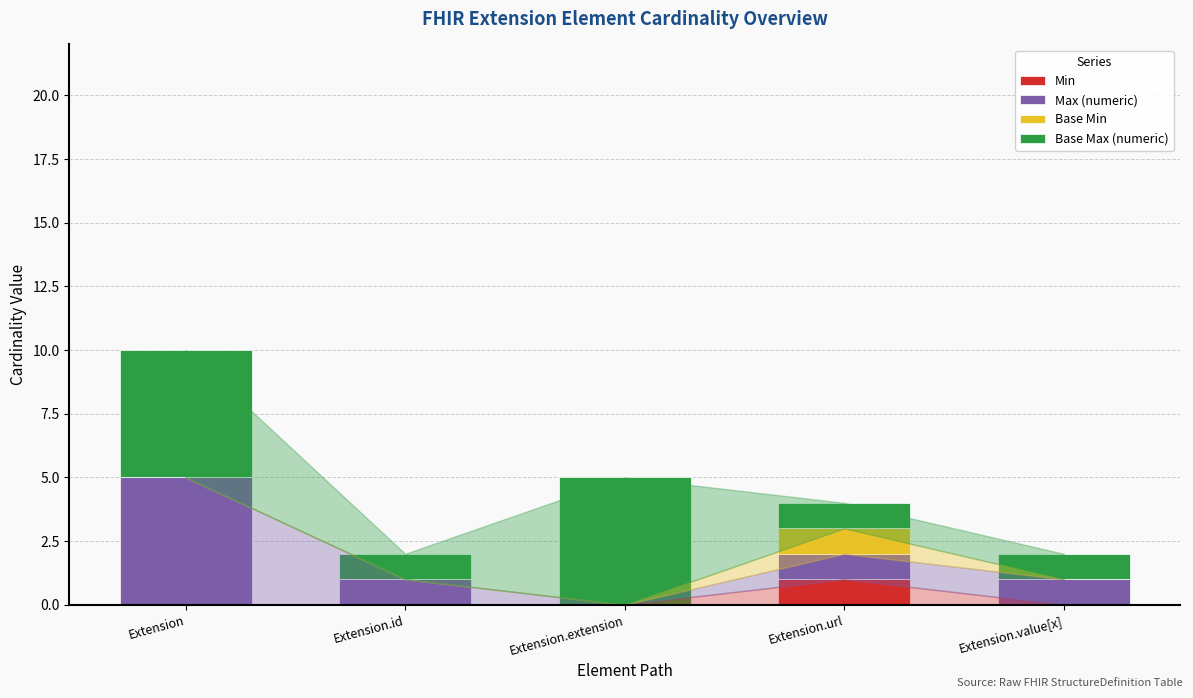

At which category is the sum across all series the highest?

Extension